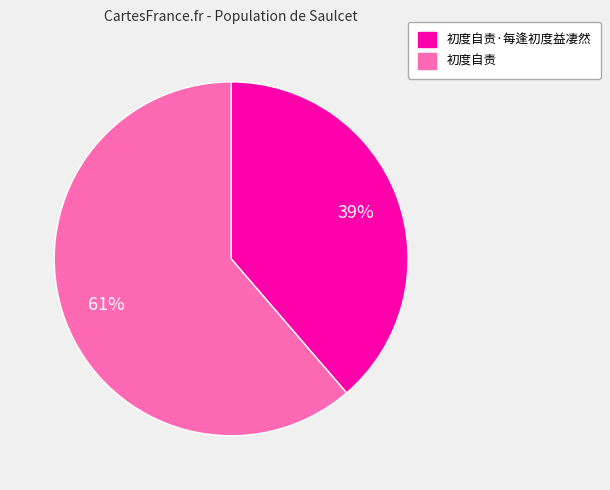

How many segments does this pie chart have?

2